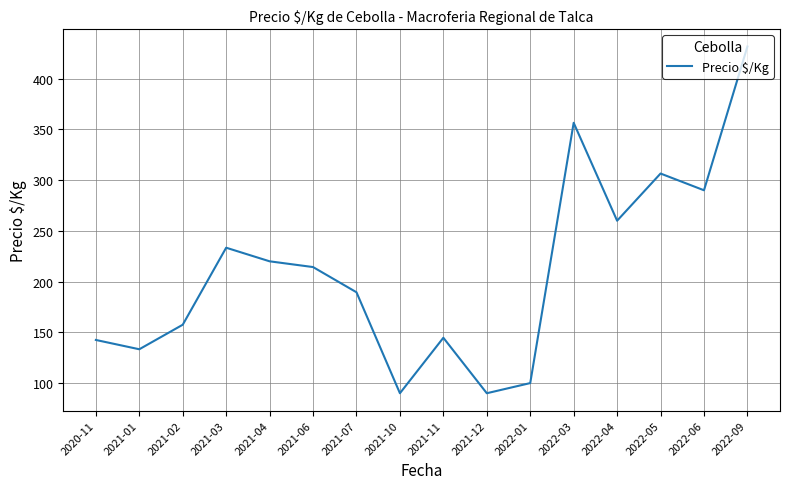

What is the smallest value displayed?

90.0